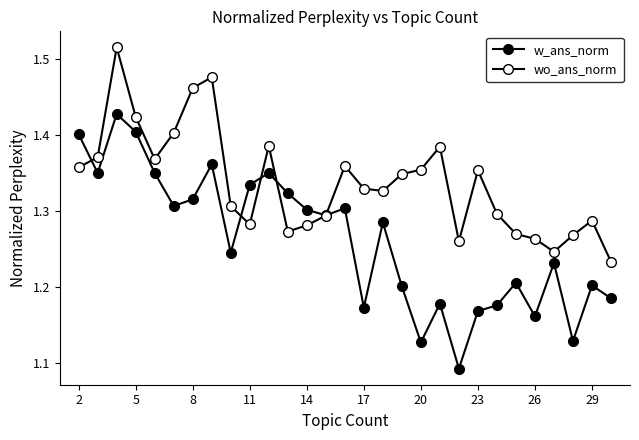

Does the chart display data point markers on the line(s)?

Yes